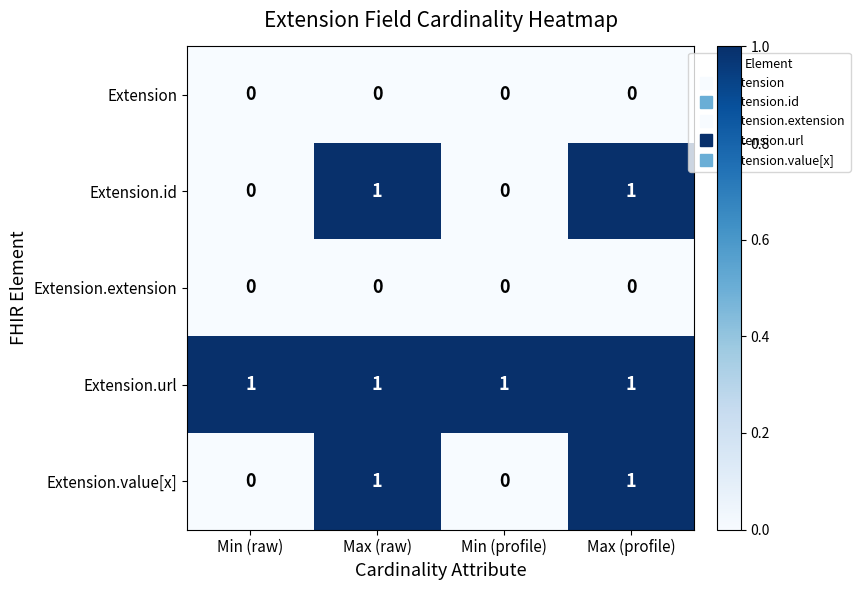

At how many categories does at least one series exceed 0?

4